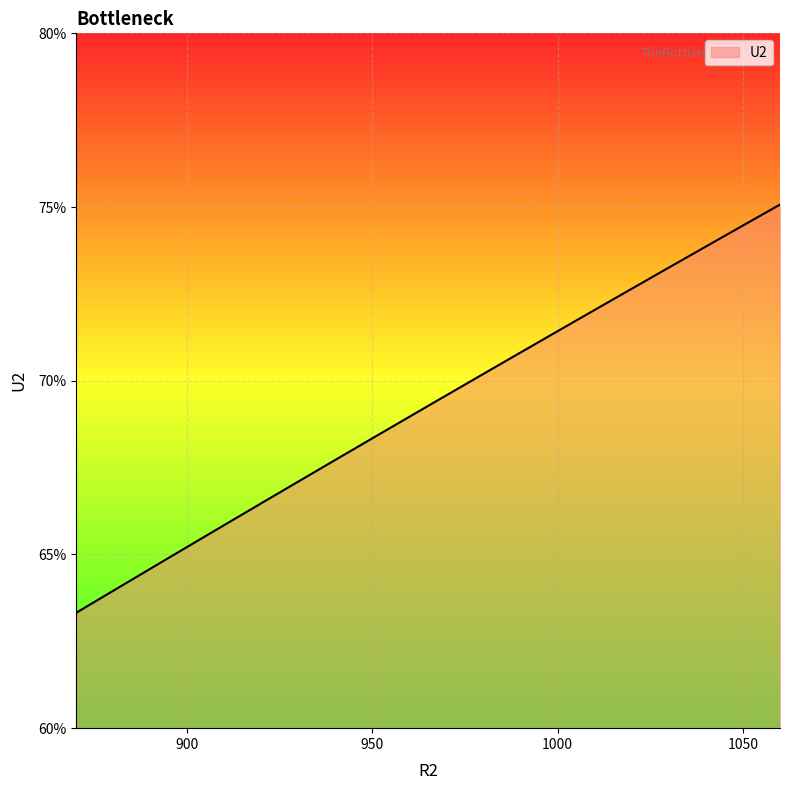

Which category has the lowest value across all series?

870